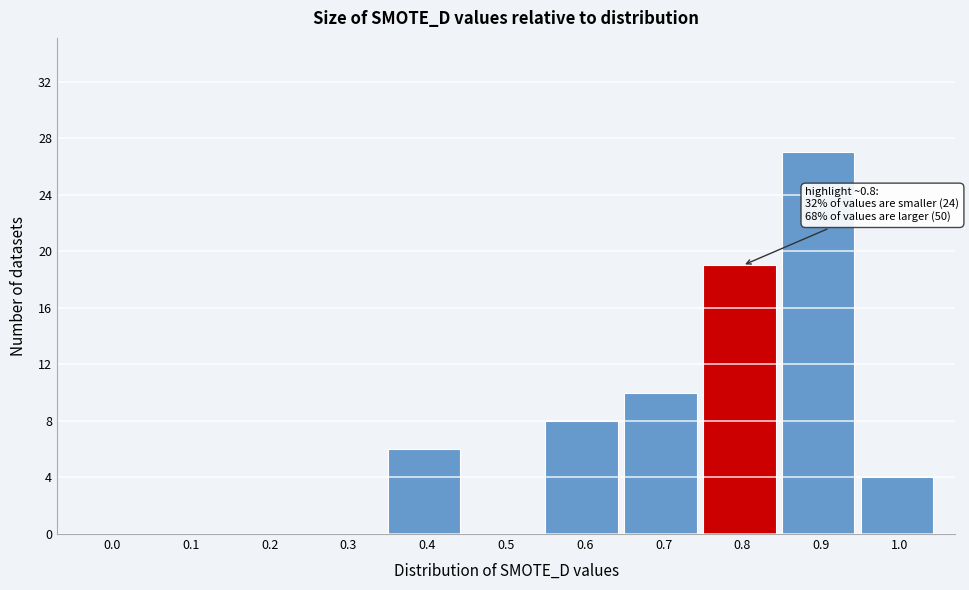

What is the greatest value displayed?

27